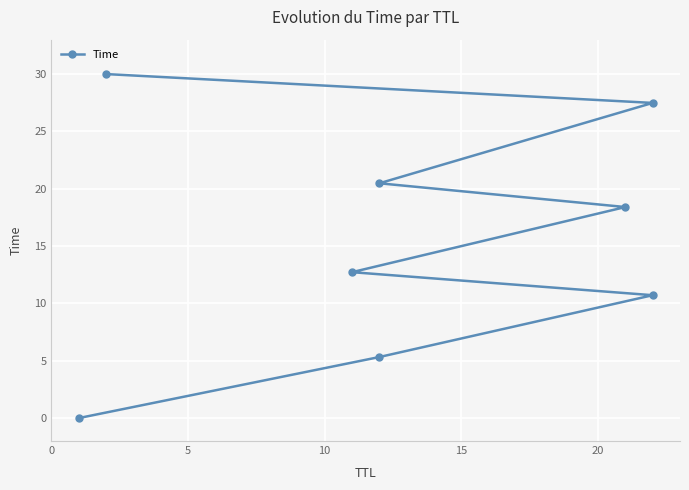

True or false: the data shows 0.0 at 0.

True